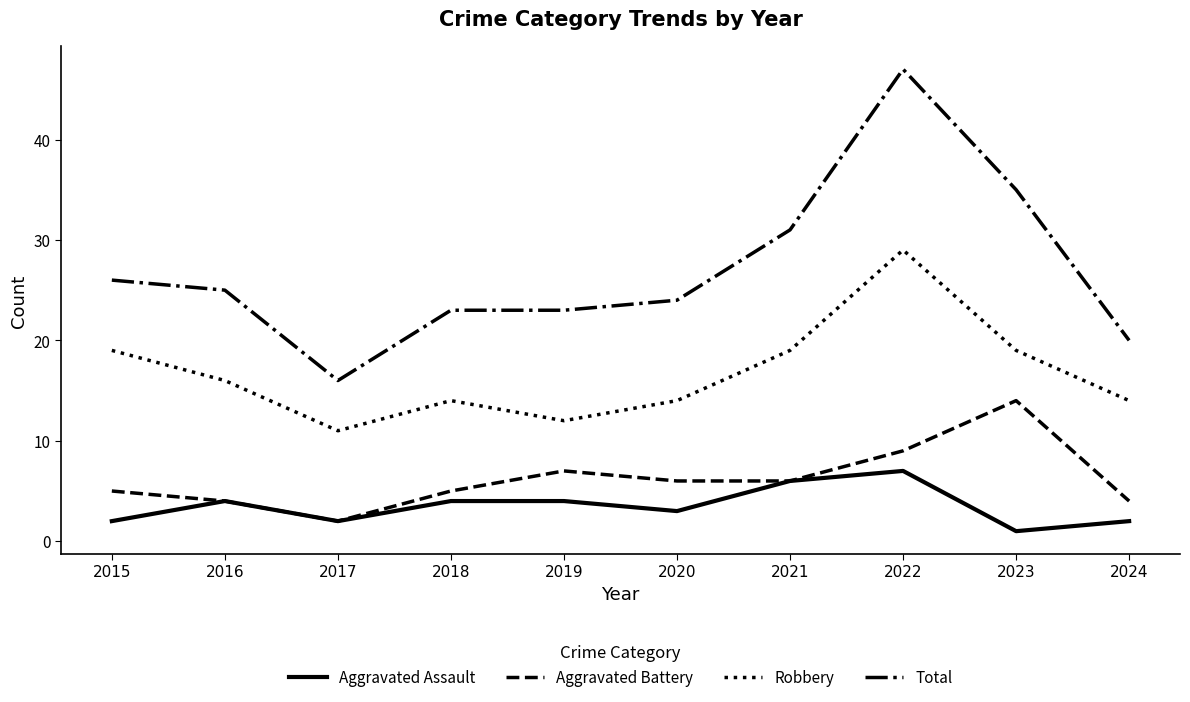

Which series changed the most between 2015 and 2018?

Robbery